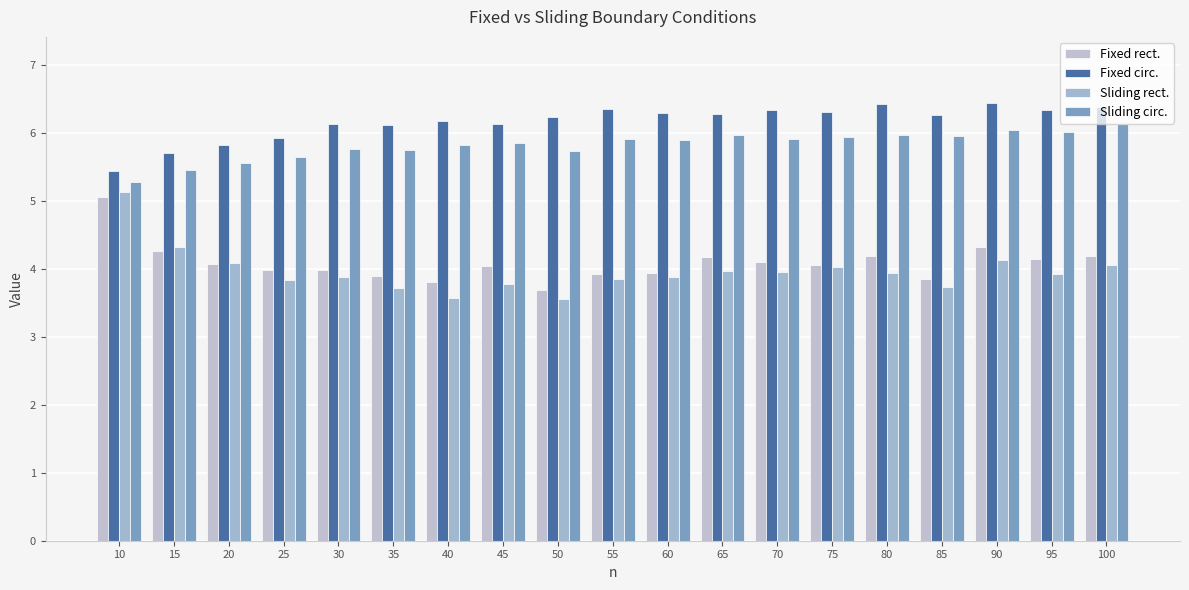

List the labels in order of Fixed rect. value, largest first.

10, 90, 15, 100, 80, 65, 95, 70, 20, 75, 45, 25, 30, 60, 55, 35, 85, 40, 50